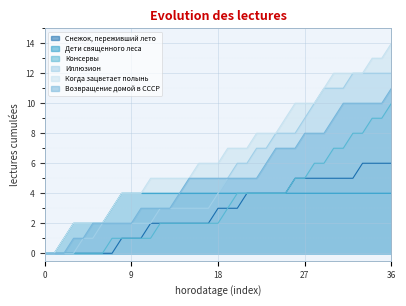

Which series has the largest total across all categories?

Когда зацветает полынь